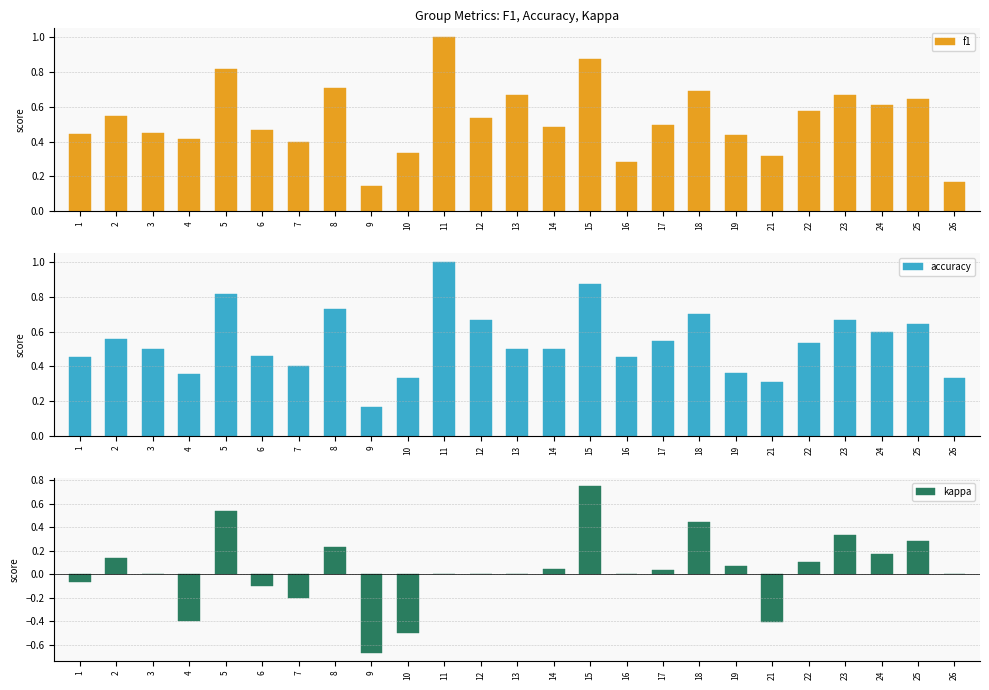

How many f1 values are between 0 and 1?

25